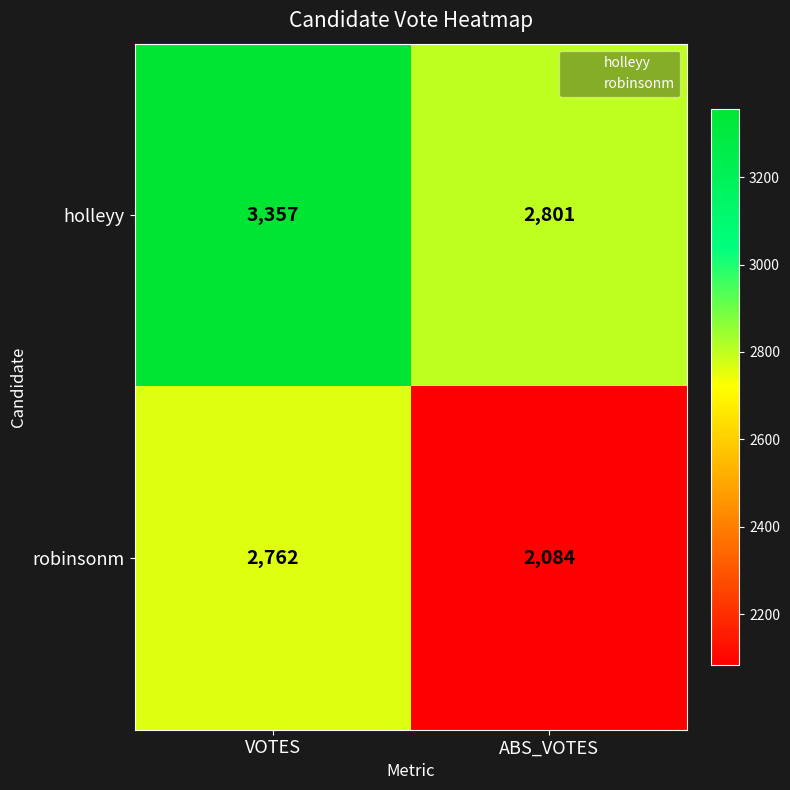

True or false: robinsonm has a value of 1356 at ABS_VOTES.

False